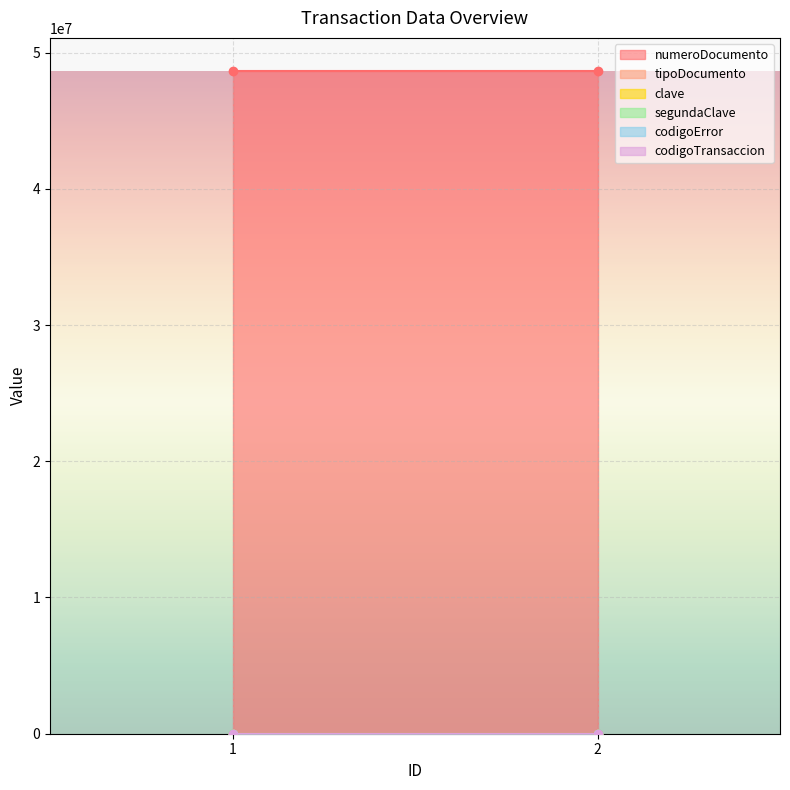

What is the difference between the highest and lowest values at 2?

48646663